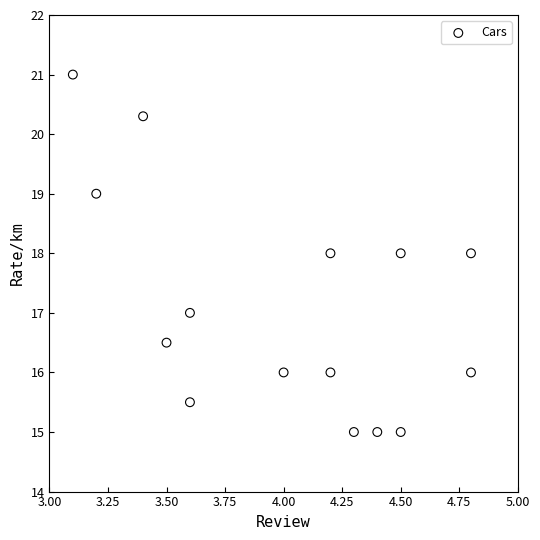

What is the range of X values (max minus min)?

1.7